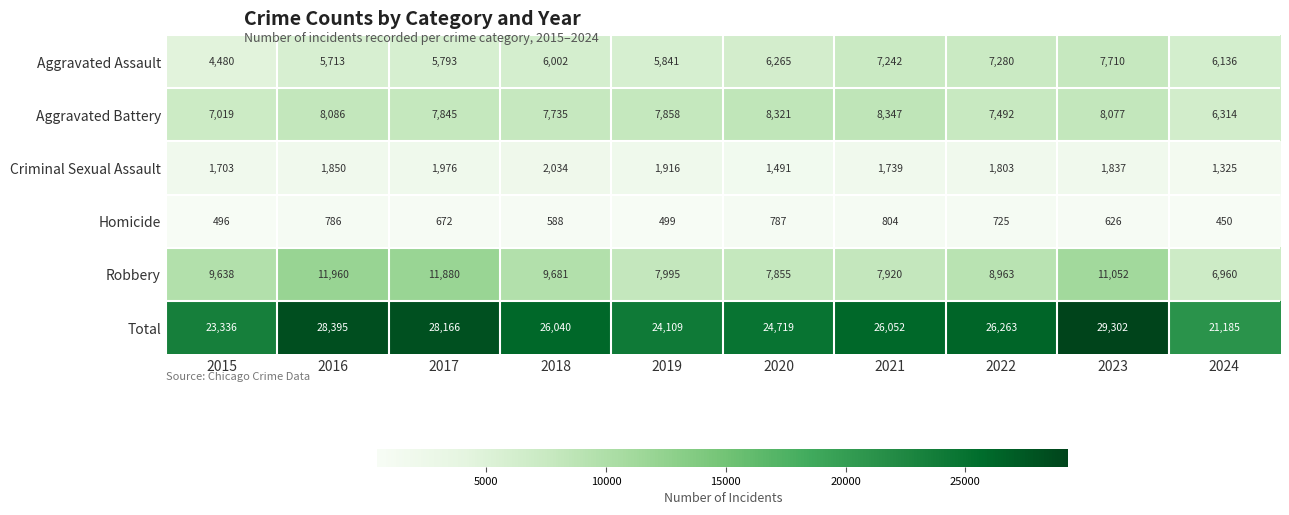

What is the sum of the Homicide values at 2024 and 2021?

1254